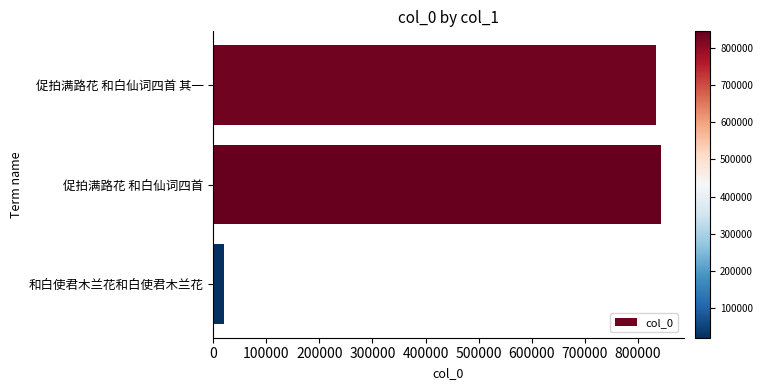

What is the value of the 2nd bar from the top?

844208